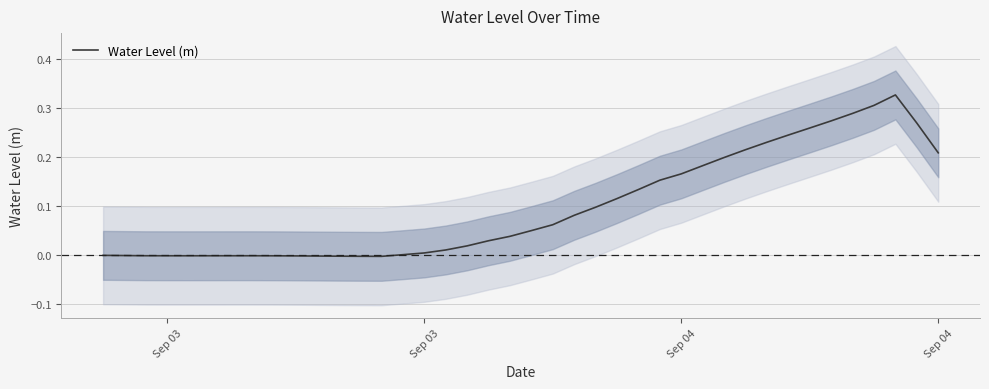

How many categories are shown in the chart?

40